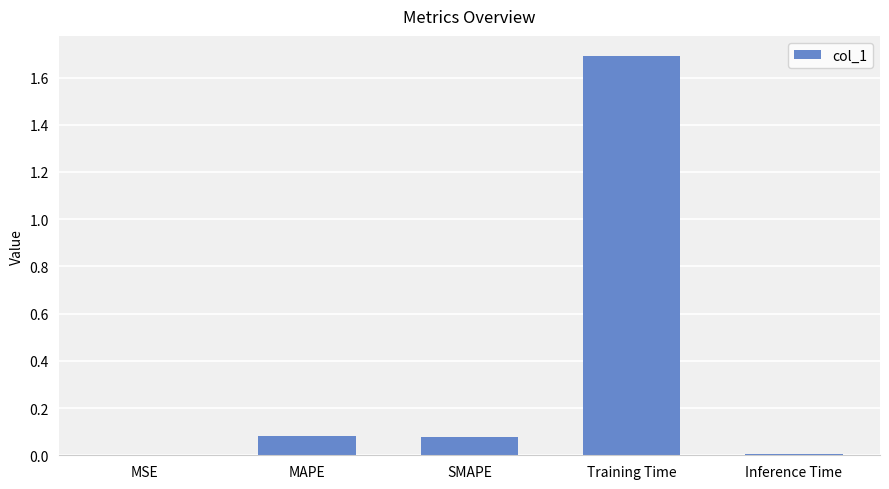

The chart shows a value of 0.0 at Inference Time. True or false?

True